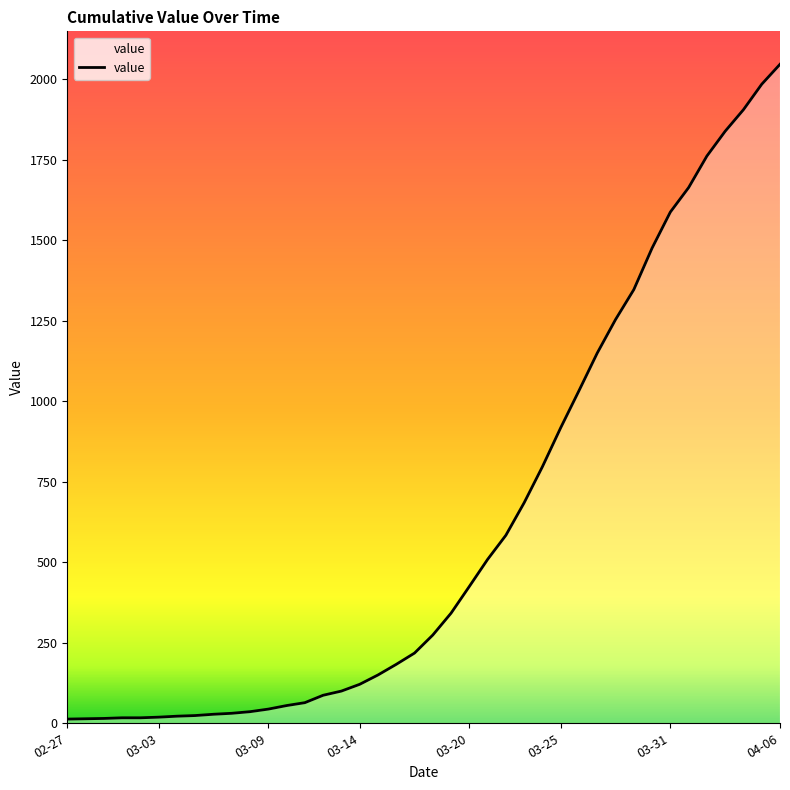

What is the maximum value shown in the chart?

2047